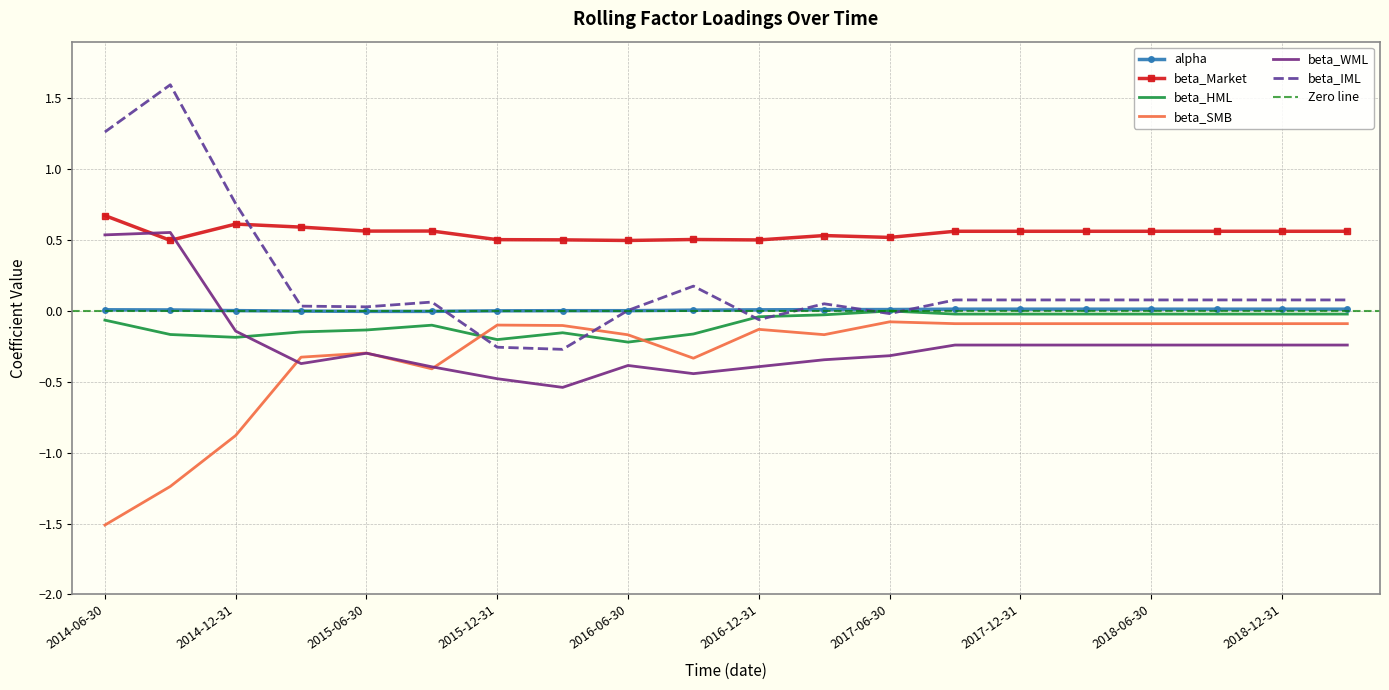

What is the average value of the beta_Market series?

0.5